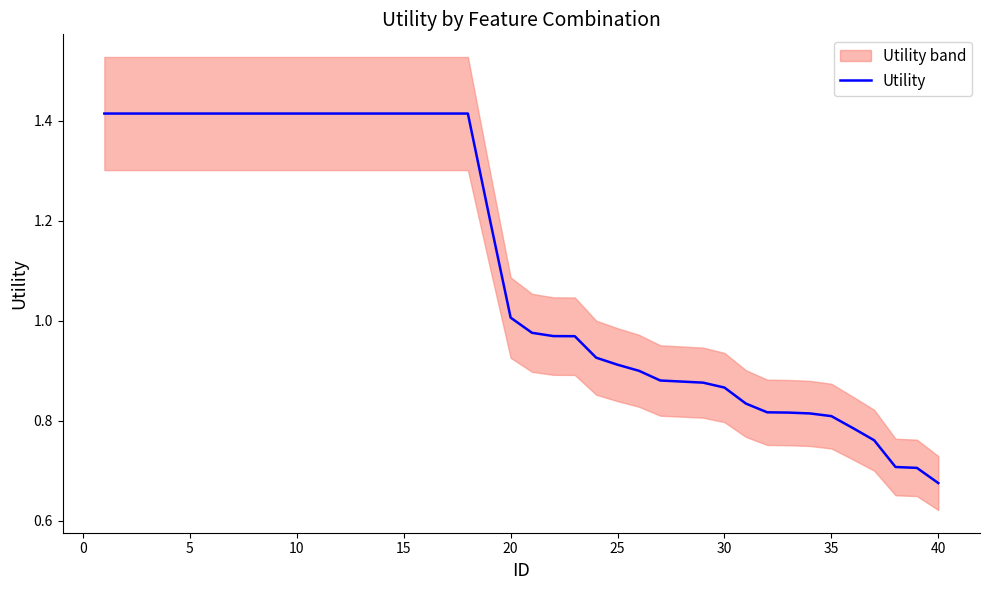

How many lines are shown in the chart?

1